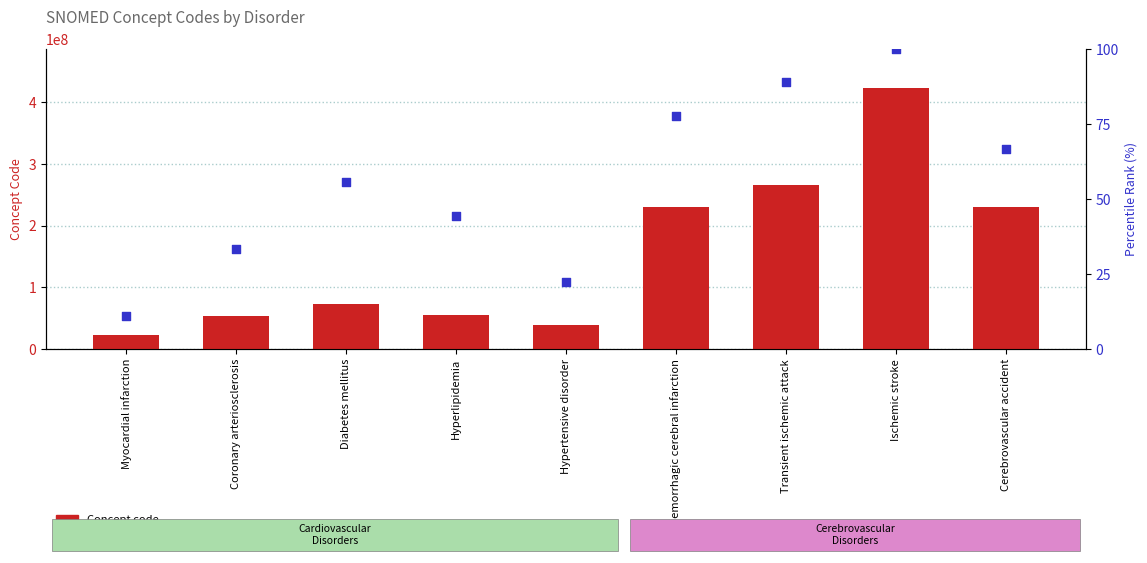

What are all the series names shown in the legend?

Concept code, percentile rank within the sample